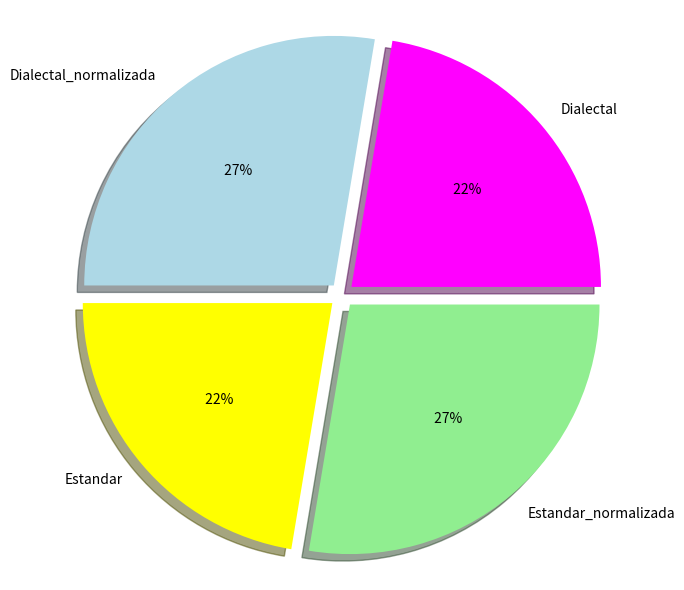

Is there any slice that represents more than half of the pie?

No